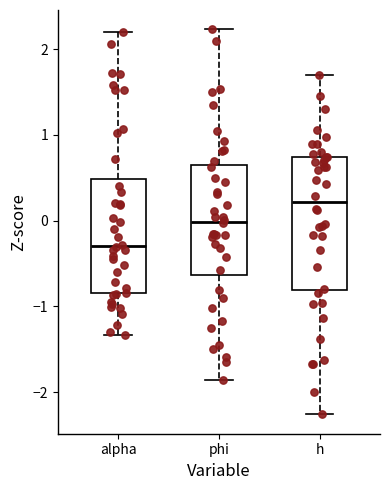

Which box has the highest median line?

h